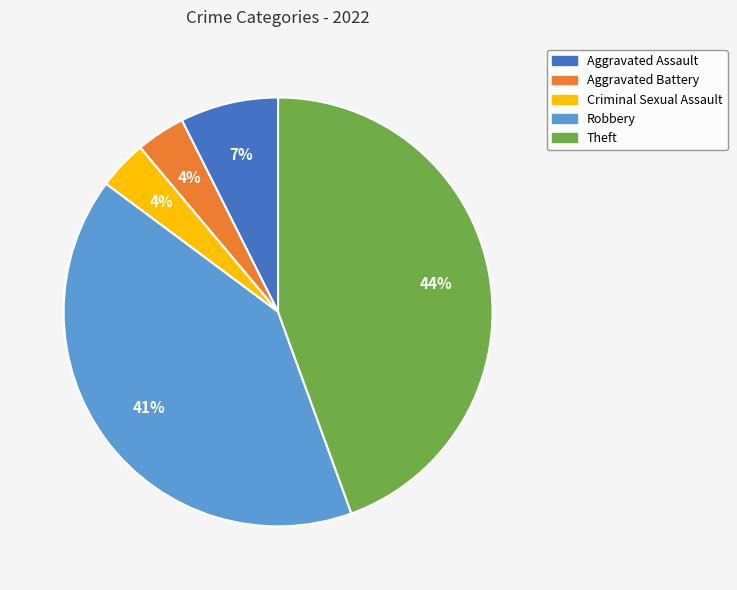

To the nearest percent, what is the combined percentage of Theft and Robbery?

85%